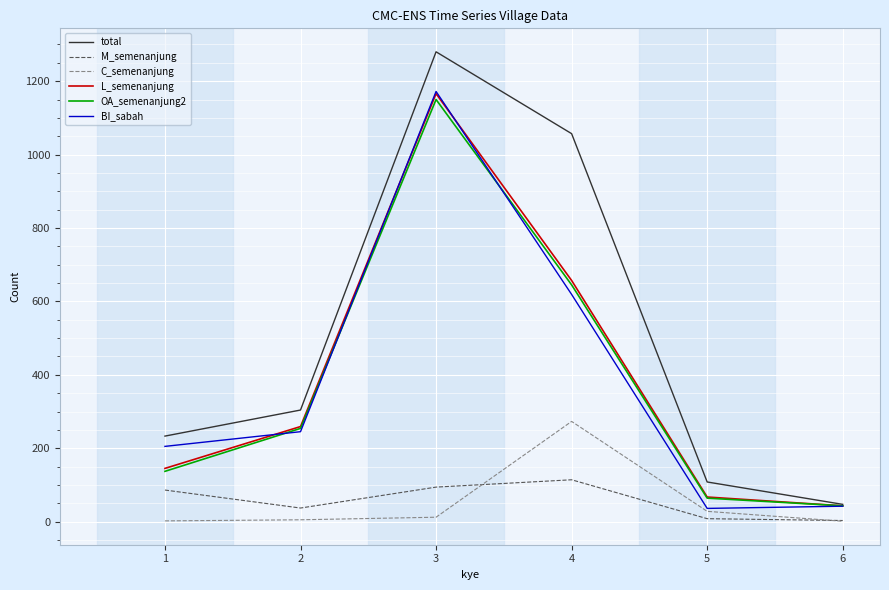

What is the total value across all series at 3?

4874